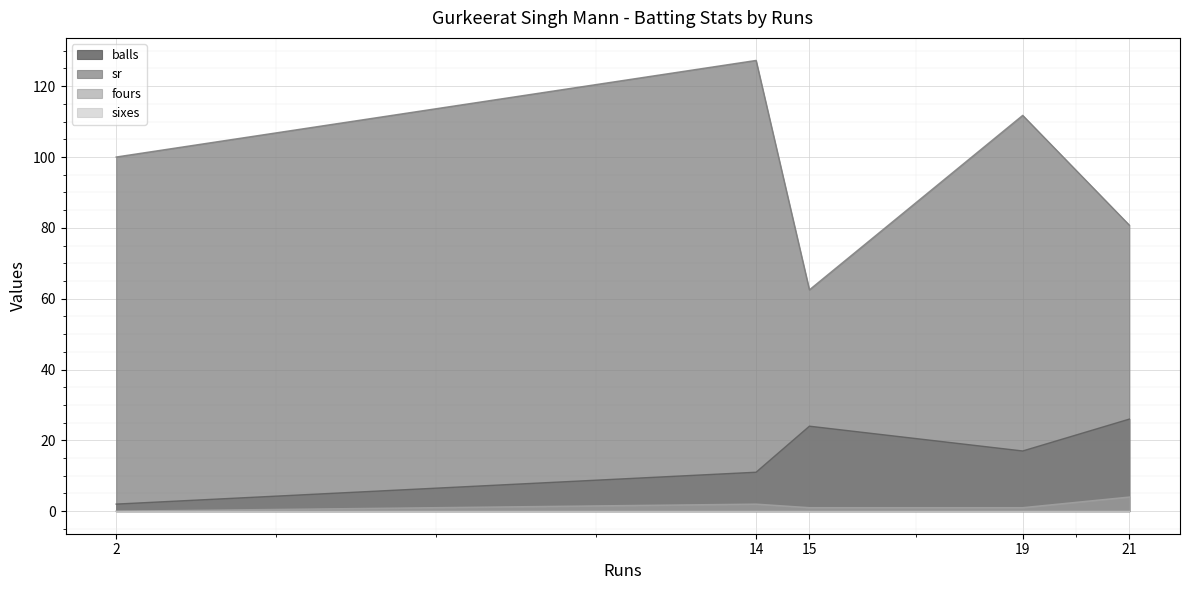

What is the value of the fours point at the 2nd from the left?

2.0